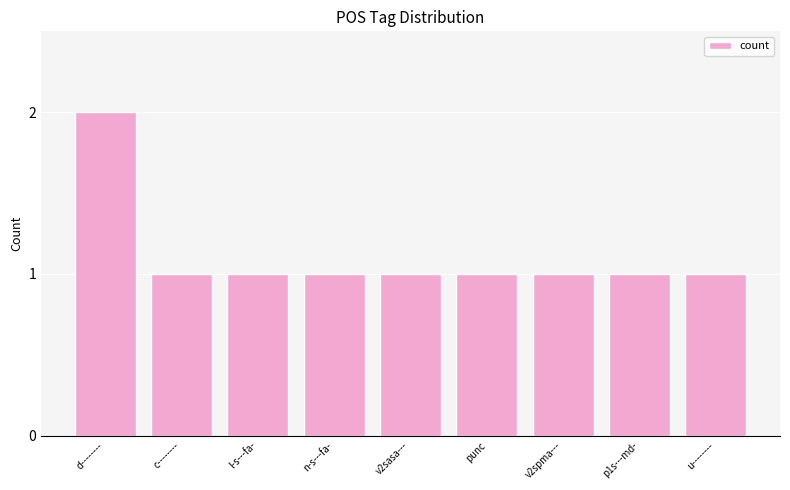

True or false: the data shows 1 at n-s---fa-.

True